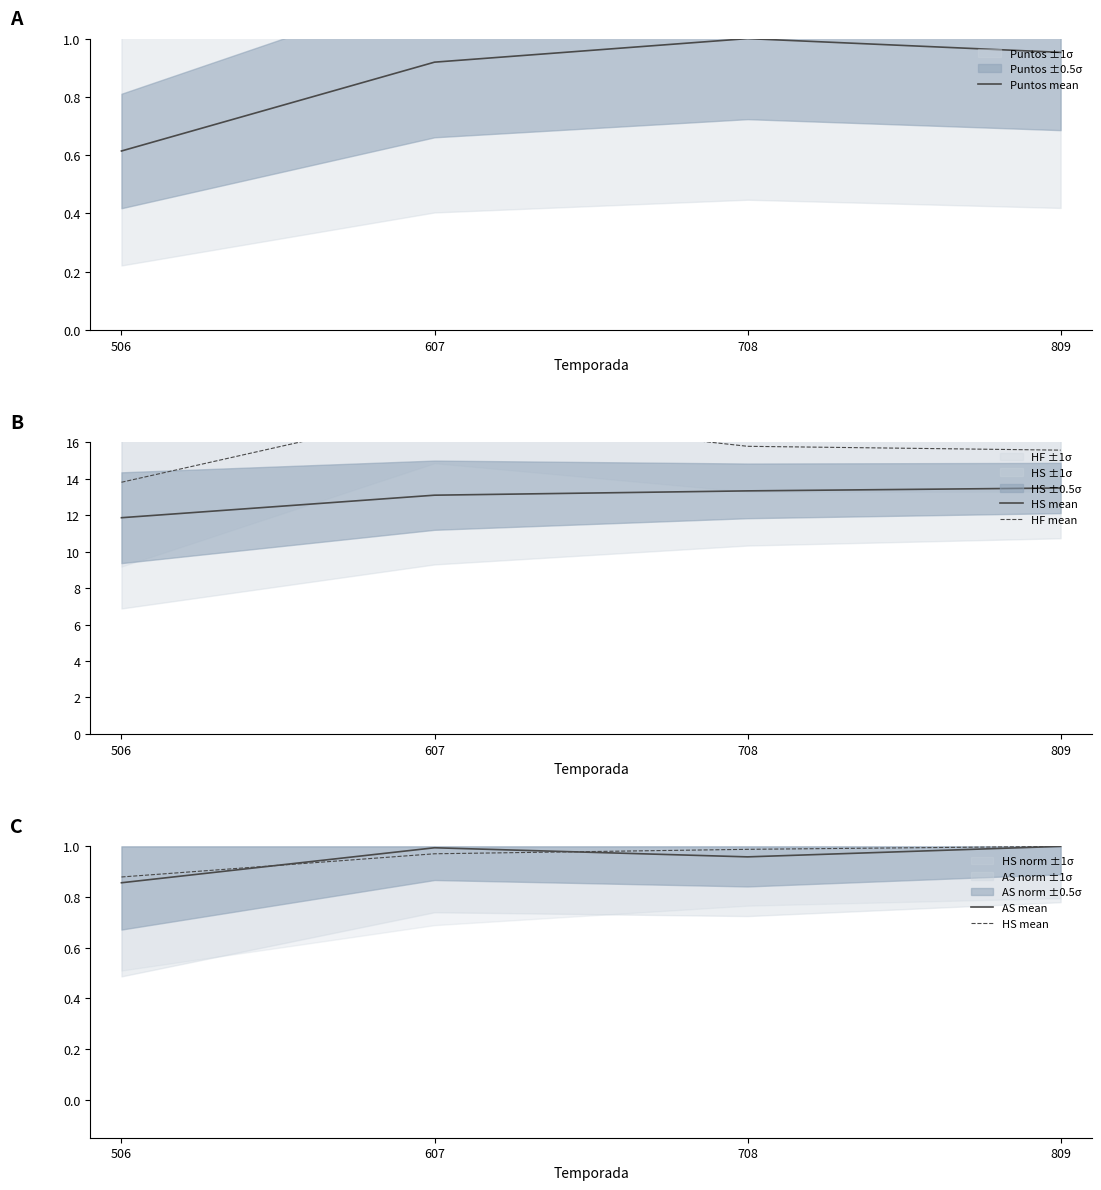

At which label is Puntos mean closest to 0?

506